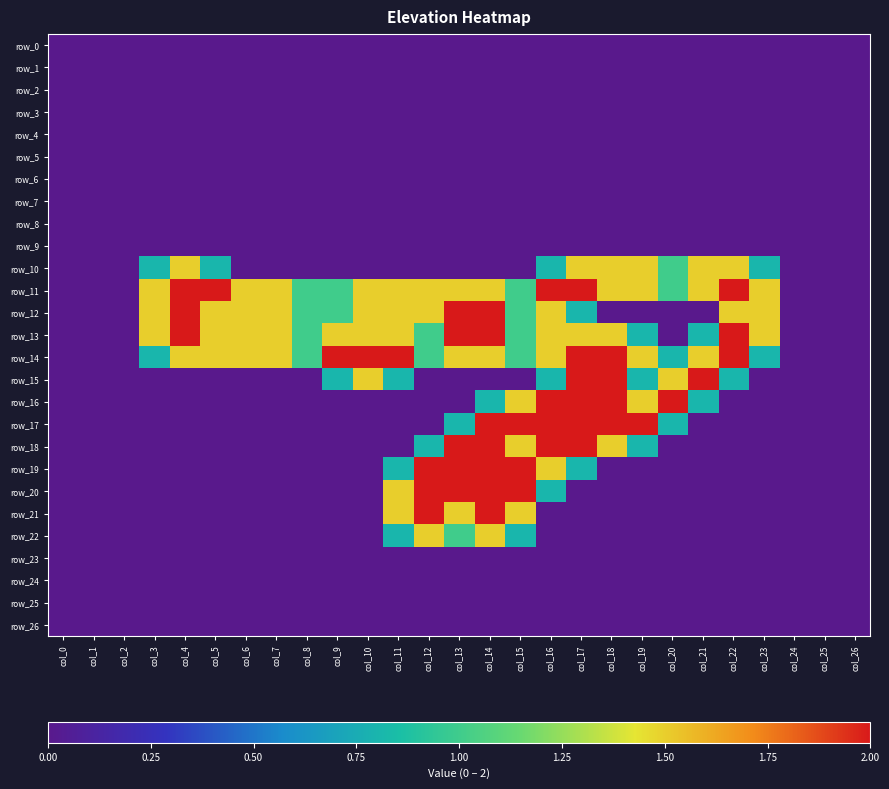

The row_2 series shows 0.0 at col_20. True or false?

True